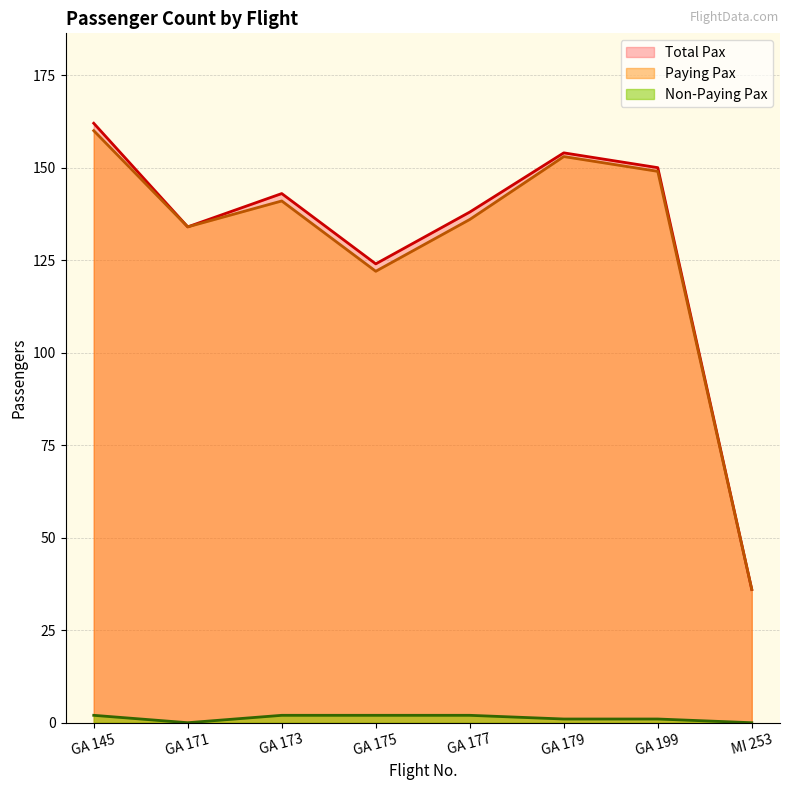

What is the difference between the maximum and second lowest values in the Paying Pax series?

38